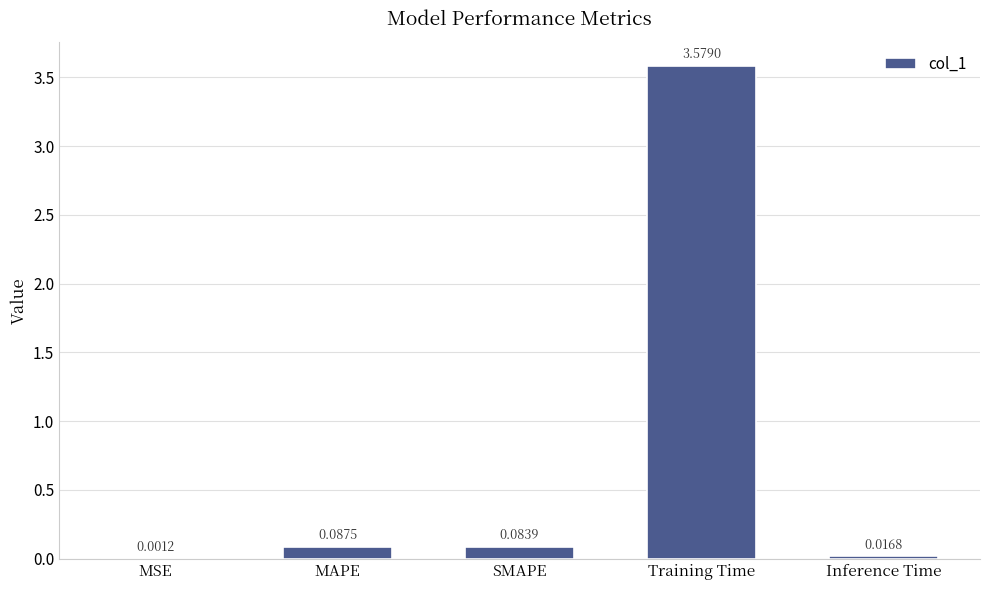

What is the sum of all values?

3.8